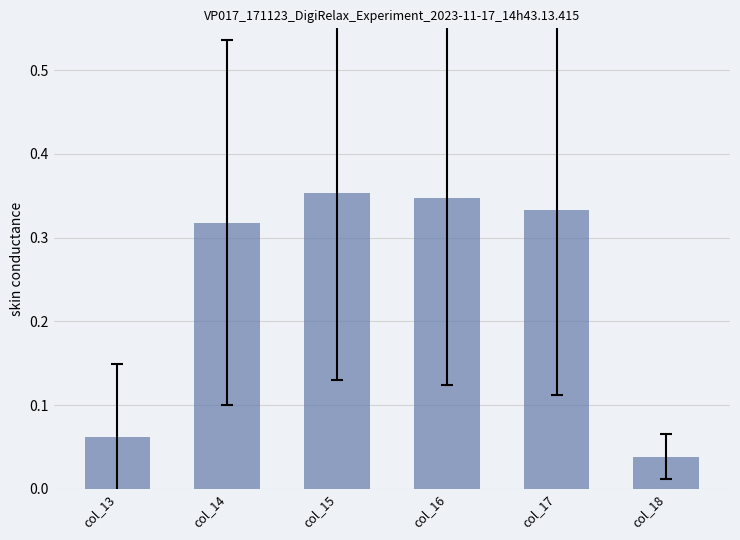

Which has a higher value, col_14 or col_17?

col_17